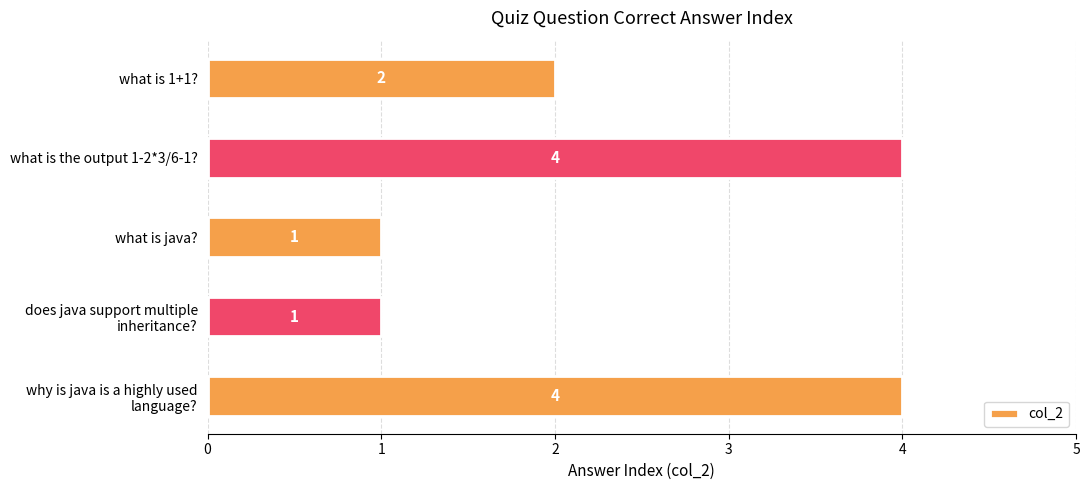

How many values are between 1 and 4?

5